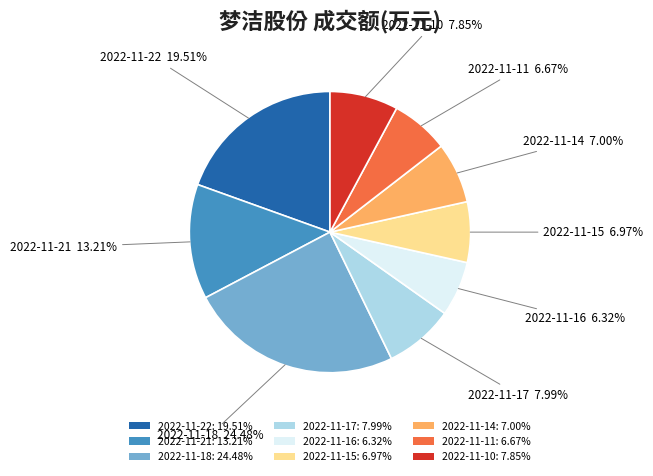

To the nearest percent, what percentage of the pie is 2022-11-11?

7%